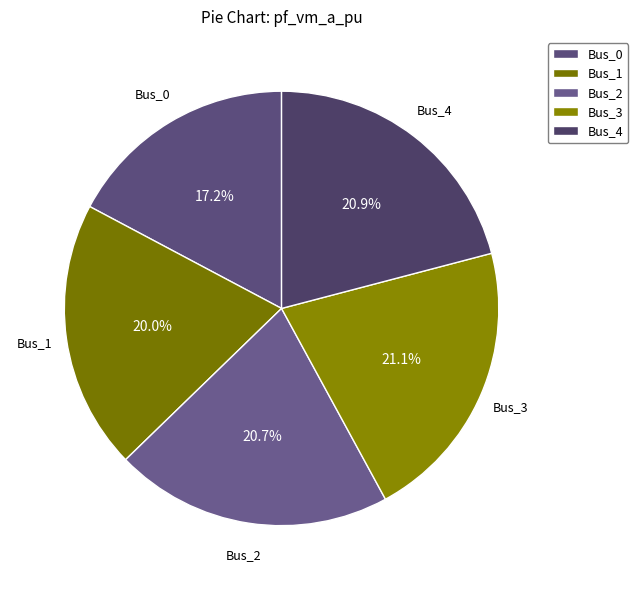

Does Bus_1 represent more than half of the total?

No